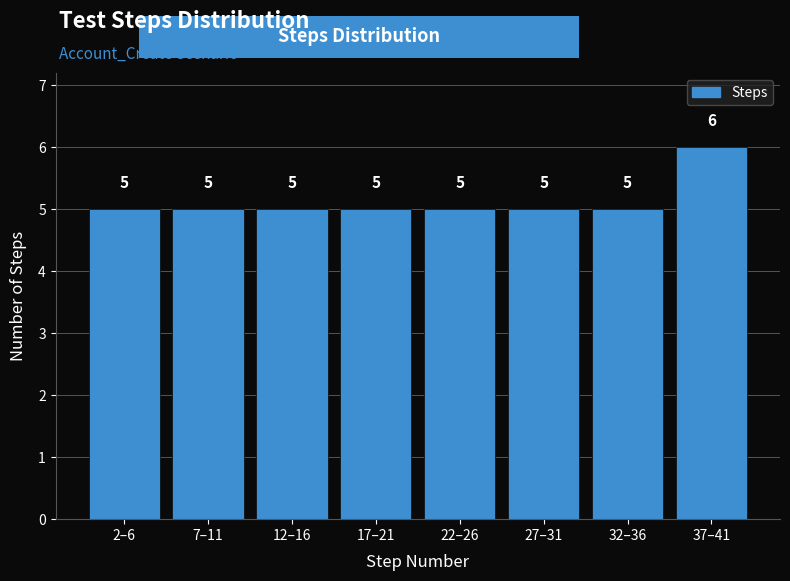

Reading left to right, what are all the values shown in this chart?

5	5	5	5	5	5	5	6